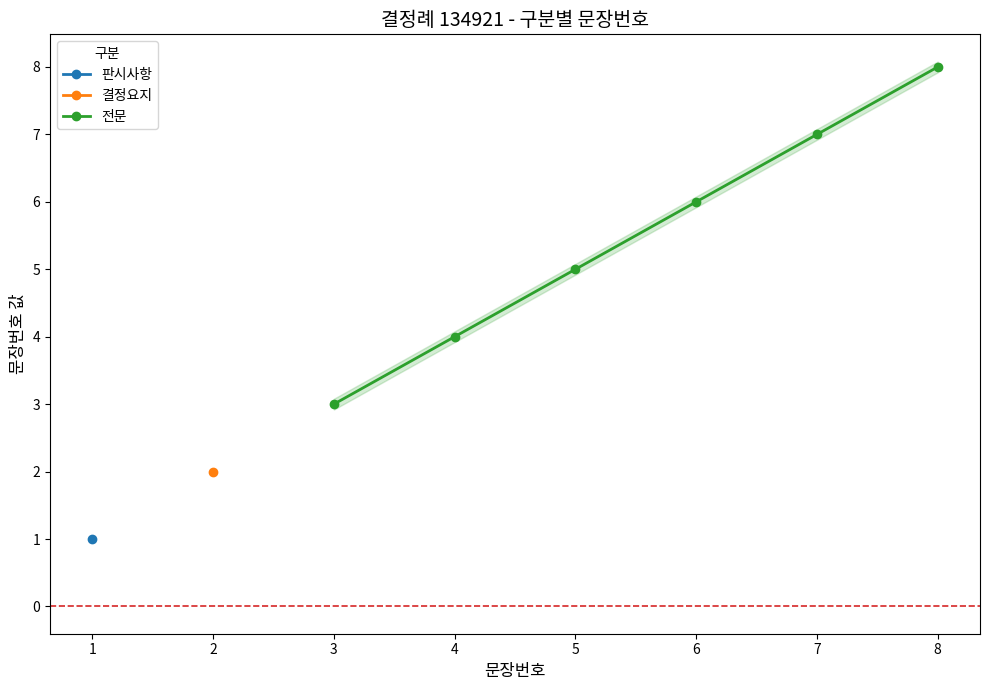

Count the number of categories in the chart.

8